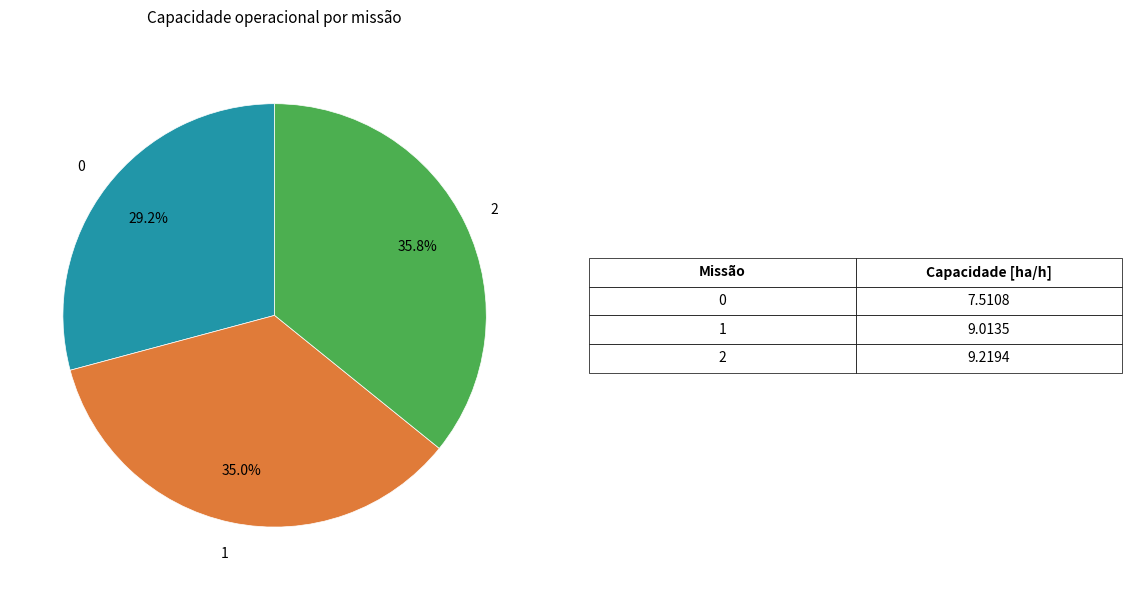

To the nearest percent, what is the average slice percentage?

33%